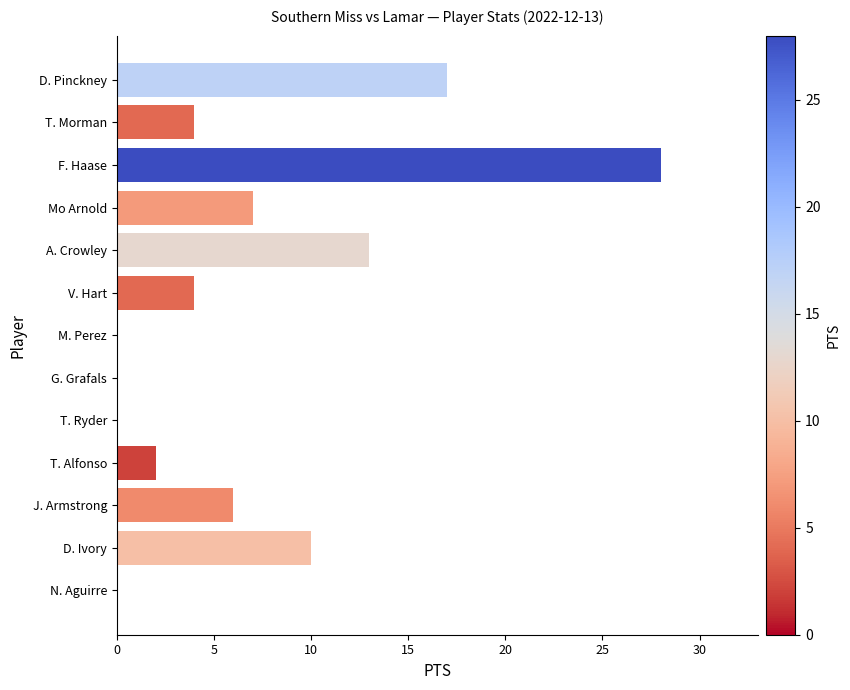

Between V. Hart and D. Ivory, which is larger?

D. Ivory